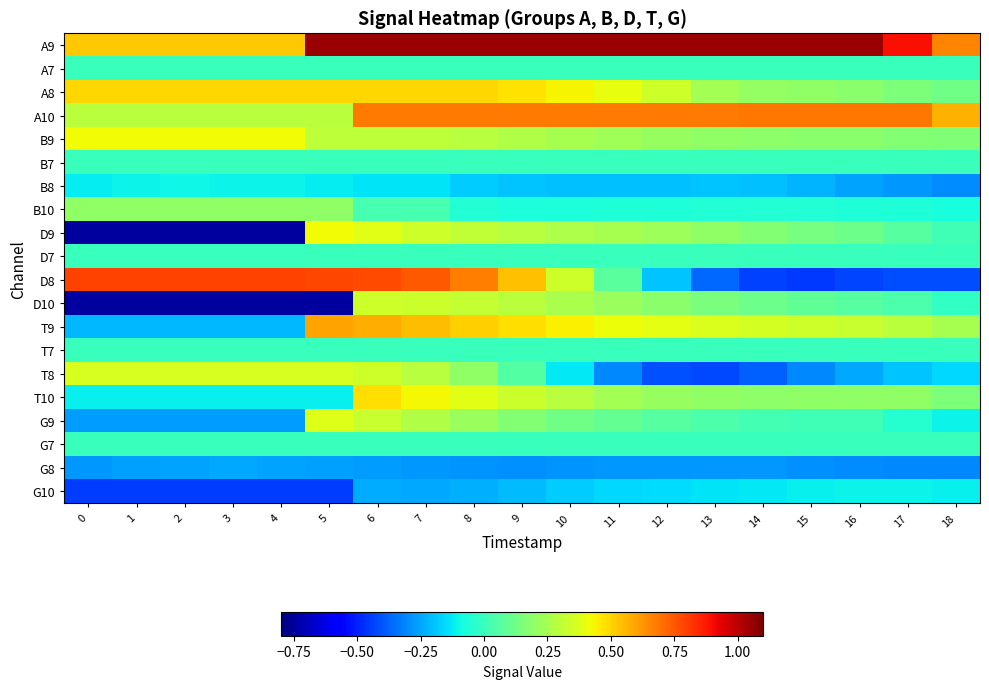

What is the spread (max minus min) of values at 14?

1.5